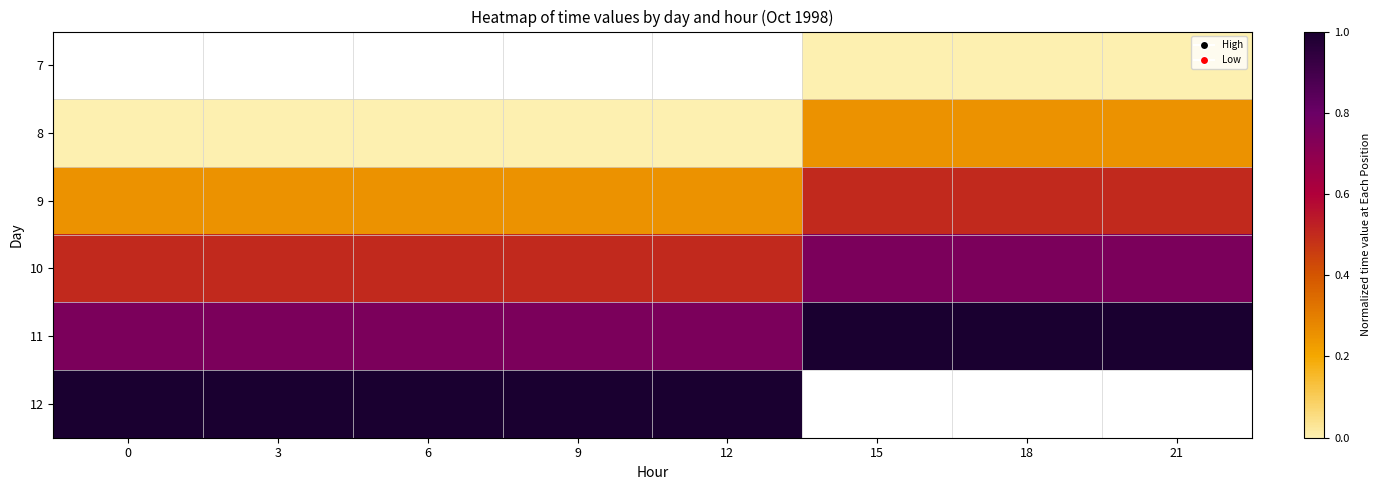

True or false: 12 has a value of 0.5 at 9.

False